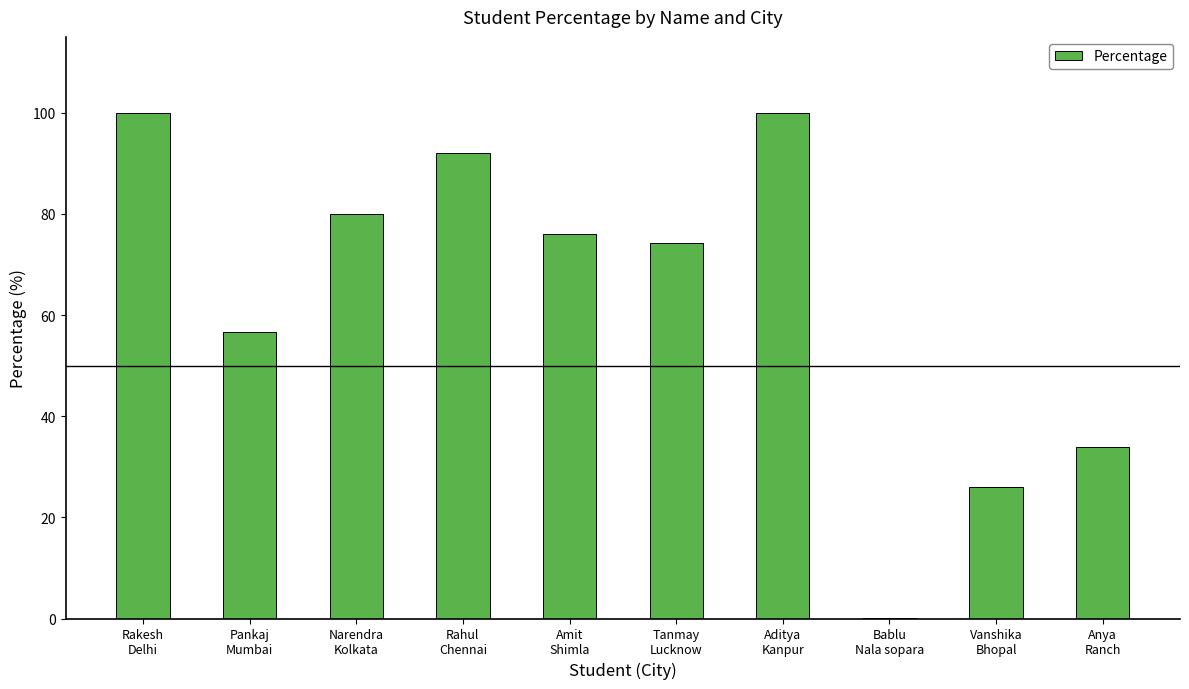

Which has a higher value, Anya
Ranch or Pankaj
Mumbai?

Pankaj
Mumbai